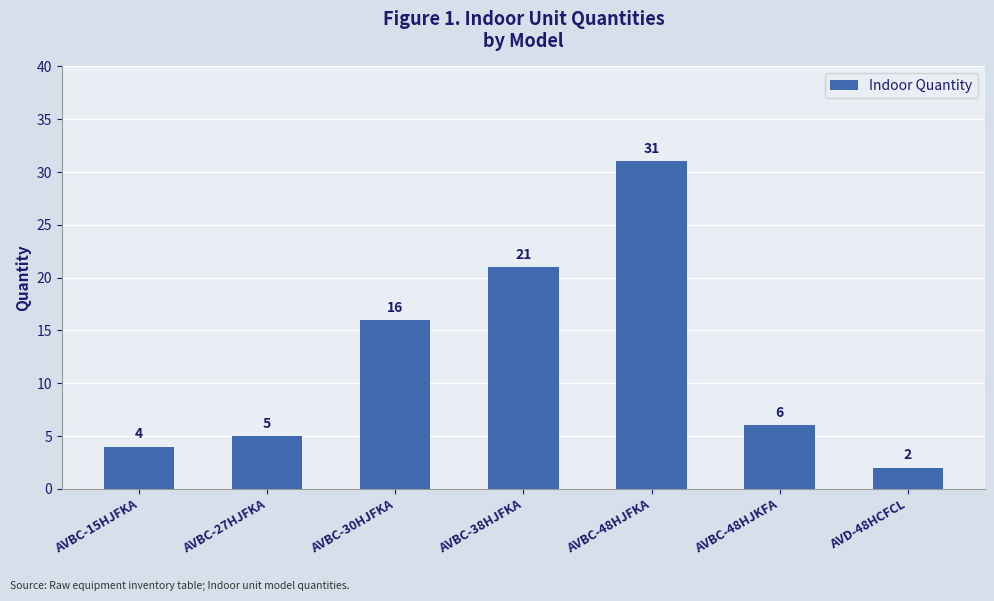

List the labels in order of value, smallest first.

AVD-48HCFCL, AVBC-15HJFKA, AVBC-27HJFKA, AVBC-48HJKFA, AVBC-30HJFKA, AVBC-38HJFKA, AVBC-48HJFKA